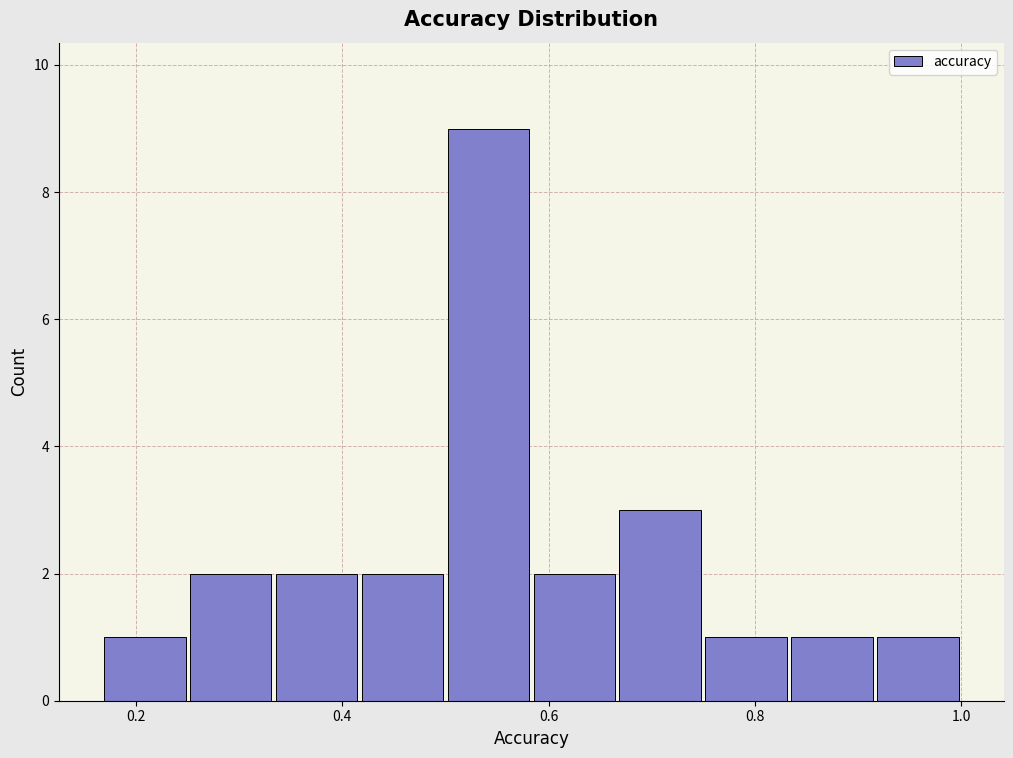

Which range on the x-axis has the tallest bar?

0.50 to 0.58